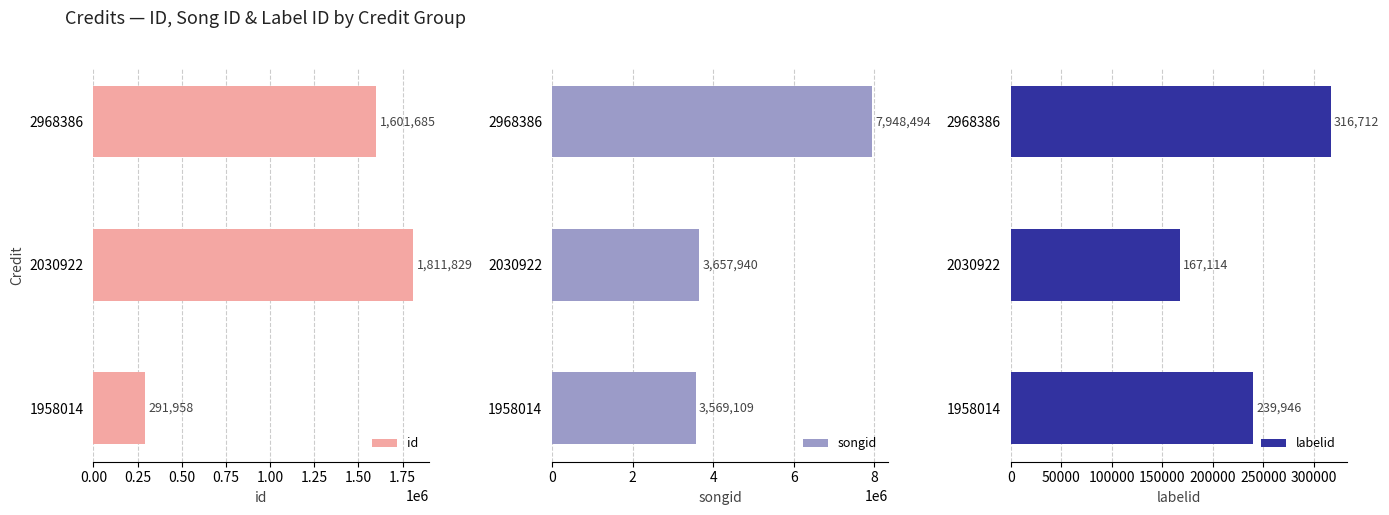

True or false: songid has a value of 3657940 at 2030922.

True